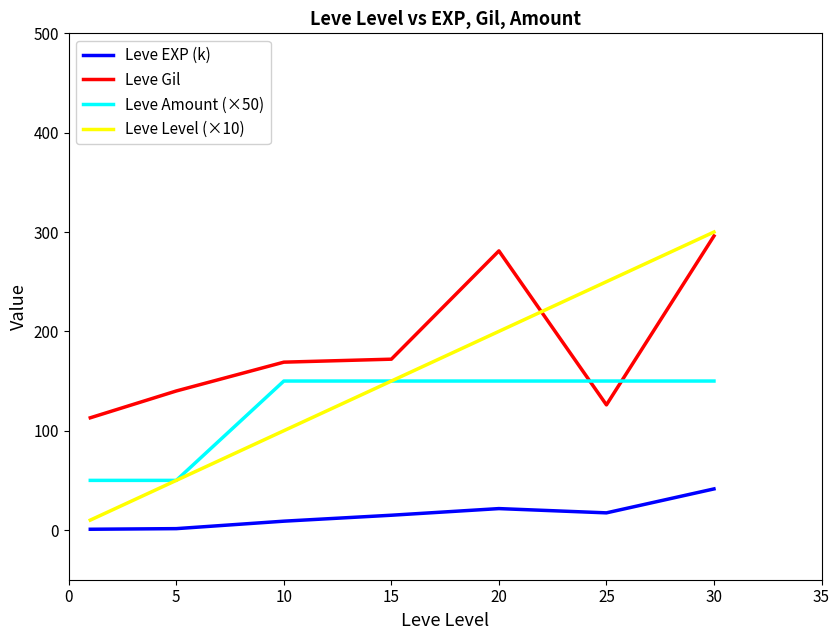

What is the highest value of the Leve Gil series?

296.0